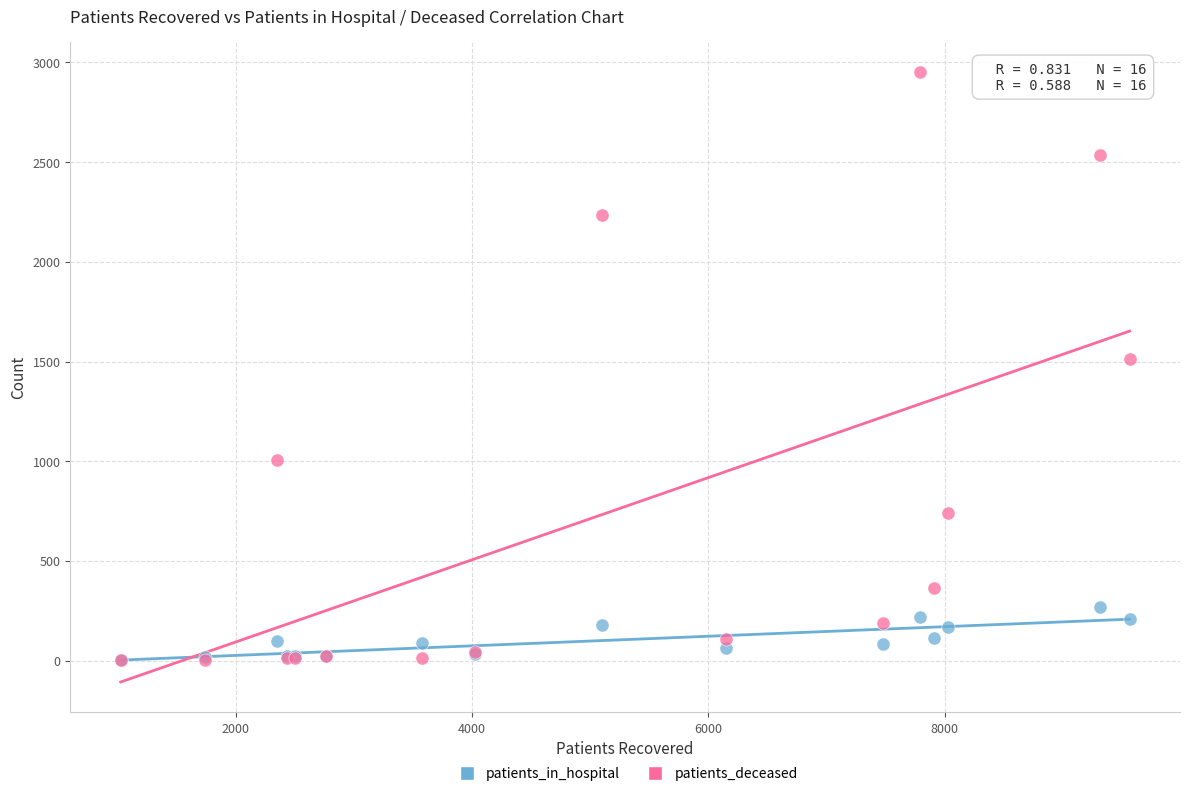

Which series reaches the maximum Y coordinate?

patients_deceased